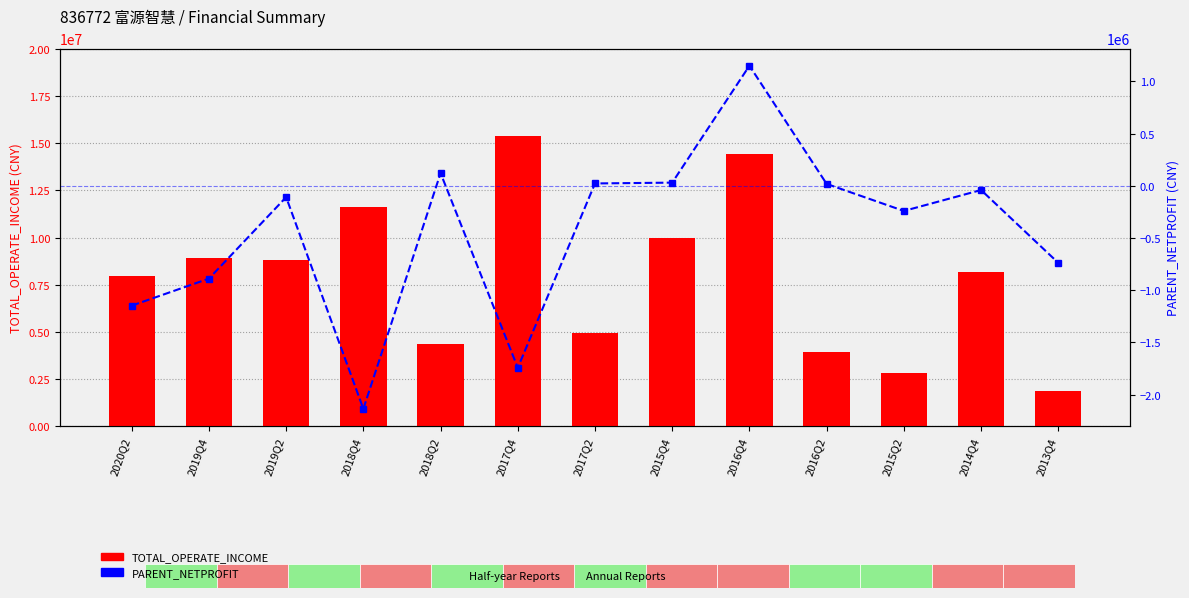

Rank the series at 2016Q2 from lowest to highest value.

PARENT_NETPROFIT, TOTAL_OPERATE_INCOME